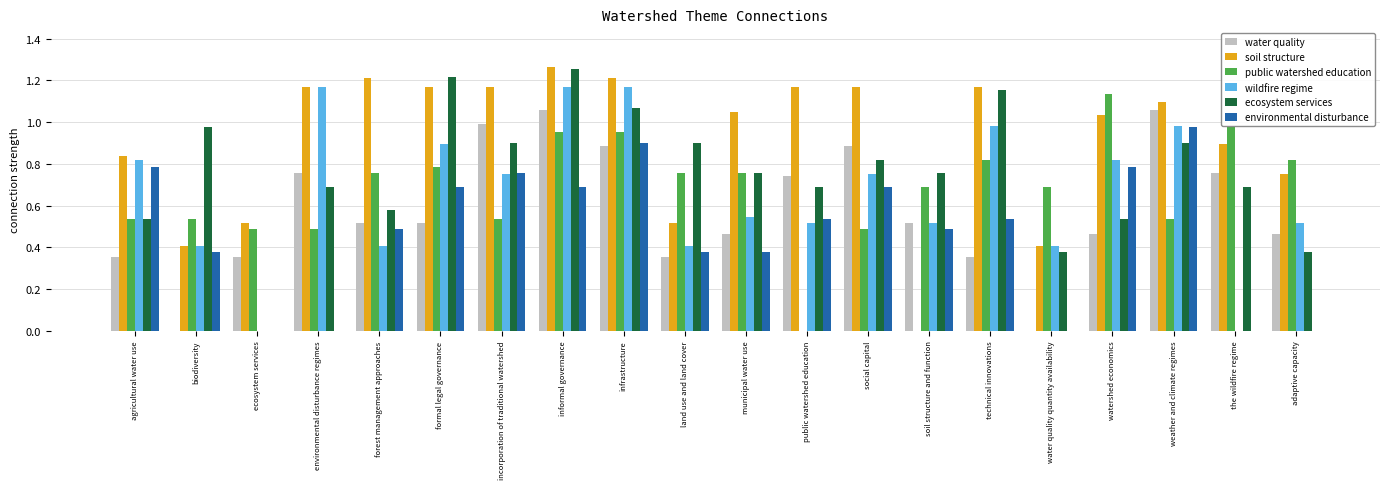

Which category has the highest value across all series?

informal governance